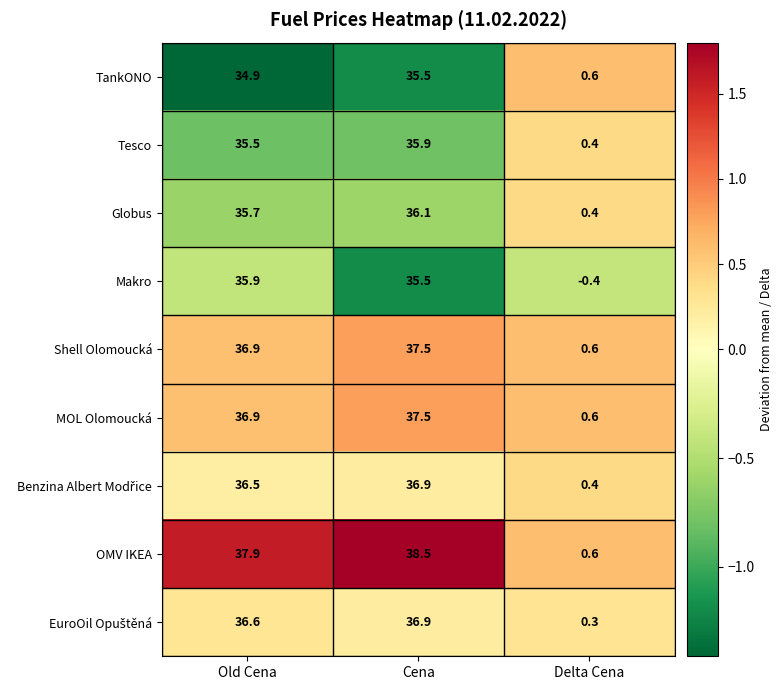

At which category is the sum across all series the highest?

Cena